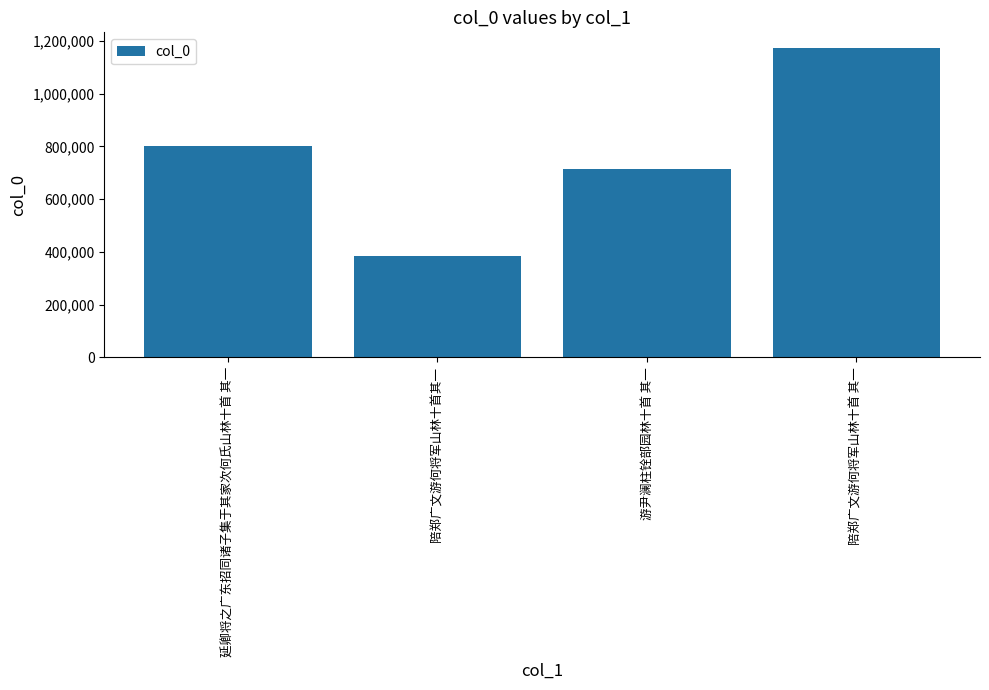

Which label corresponds to the smallest value in the chart?

陪郑广文游何将军山林十首其一